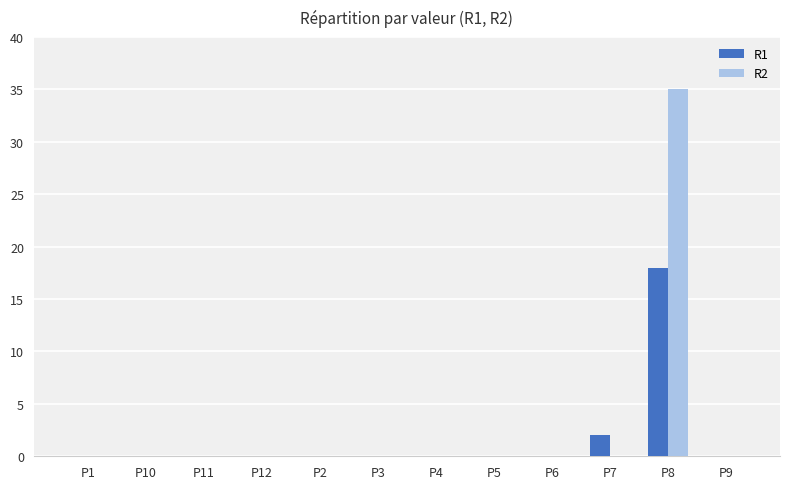

What is the greatest value displayed?

35